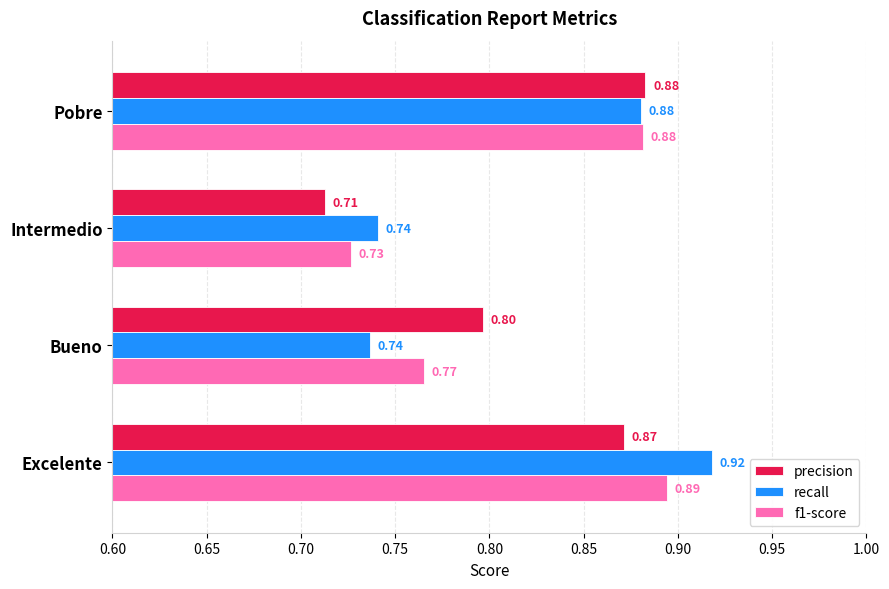

Which series changed the most between Intermedio and Bueno?

precision